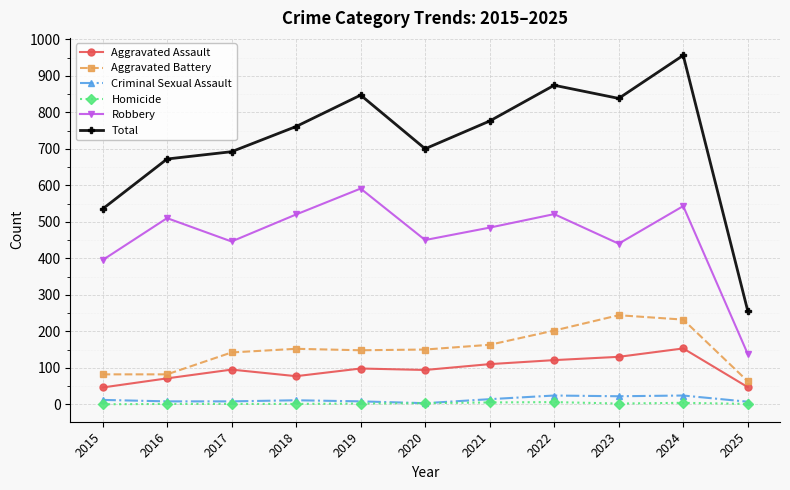

What is the average value of the Total series?

719